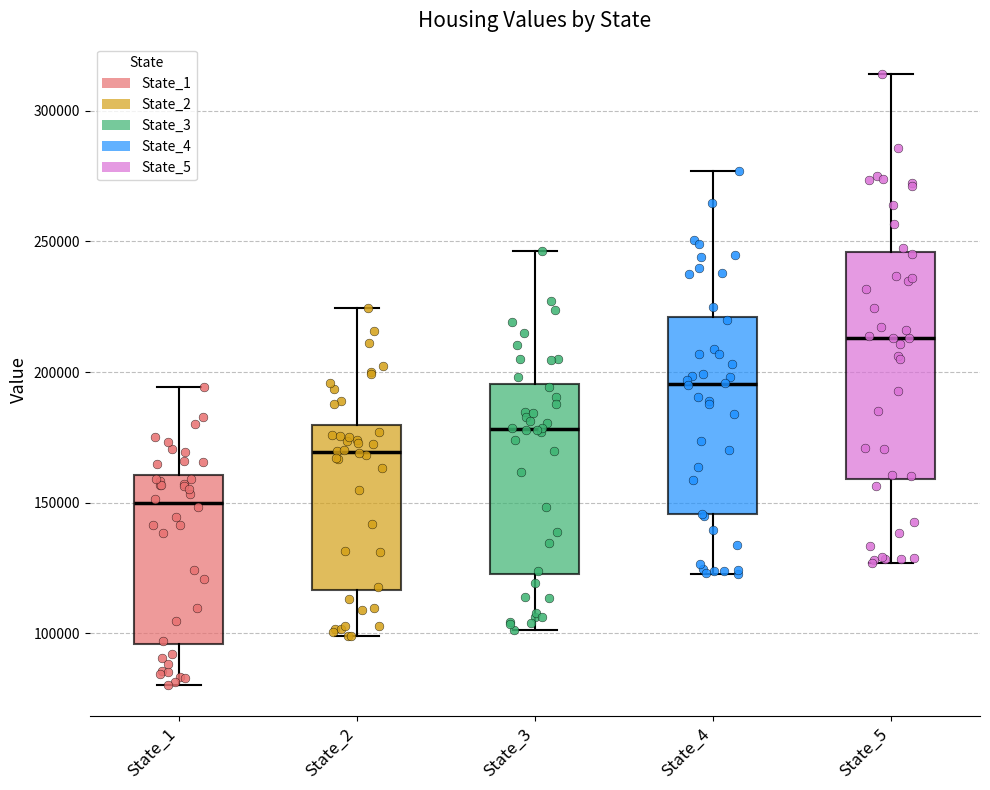

Which box's median line is the highest?

State_5